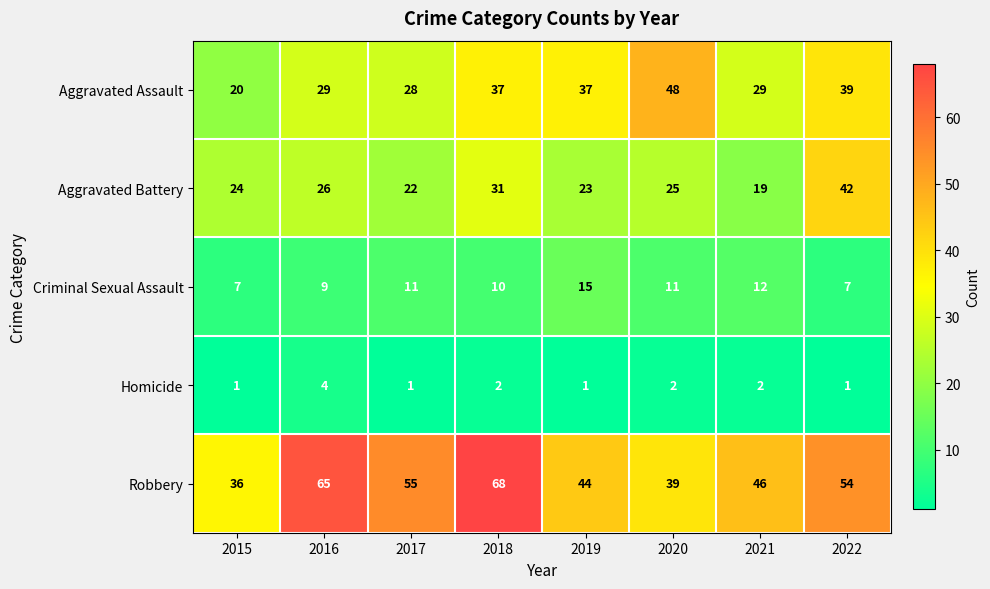

List the series in order of their peak value, highest first.

Robbery, Aggravated Assault, Aggravated Battery, Criminal Sexual Assault, Homicide